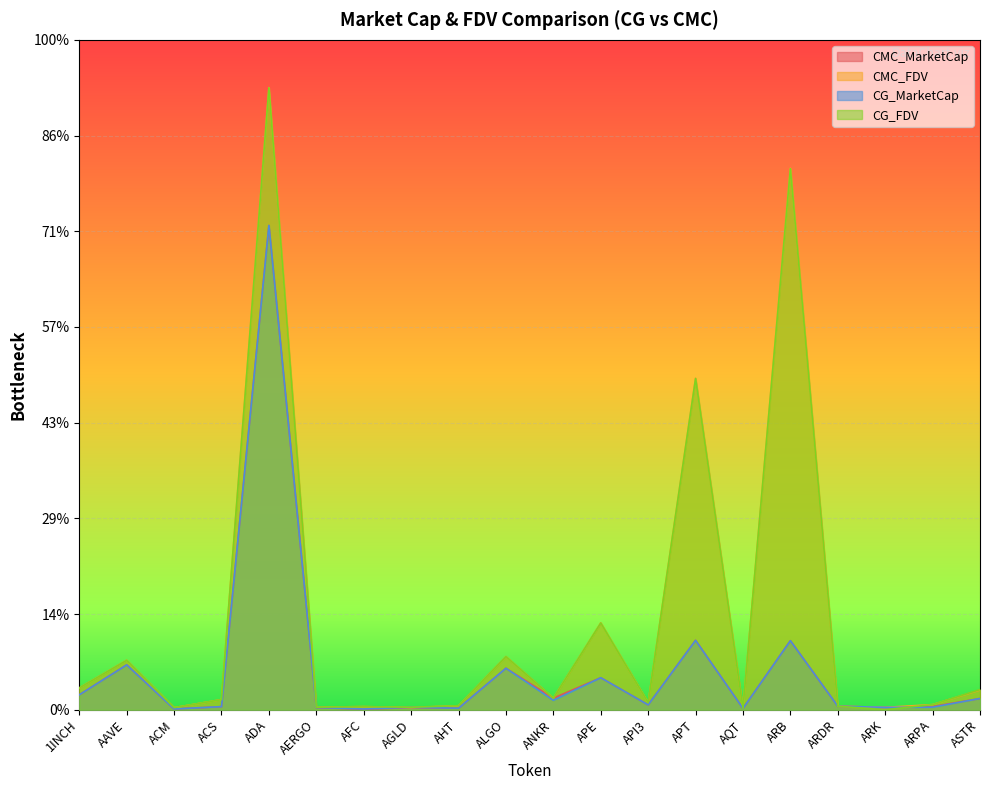

Reading right to left, extract all data points from this chart.

CMC_MarketCap: 233942888.3	66390722.4	49150625.8	72827116.9	1442889434.4	27206568.6	1450947774.9	101527921.4	669013965.2	241124362.2	866813115.2	30927736.9	45252112.1	7640105.4	46610069.4	10119508687.6	64303673.0	15777372.8	938238696.9	312316121.2
CMC_FDV: 412089688.6	106832916.3	49150625.8	72827116.9	11316779878.0	30637126.0	6930126416.8	147230429.3	1815044246.4	241124362.2	1110021788.3	82916645.0	45252112.1	64861675.2	52965988.0	13001584970.7	212046613.3	43492274.6	1034610997.5	455922367.7
CG_MarketCap: 234597652.0	52385690.0	49629333.0	72935423.0	1441591155.0	27290660.0	1449145175.0	101329548.0	668495296.0	197153438.0	866226052.0	31496467.0	49855592.0	15860780.0	46581578.0	10121357838.0	64303673.0	15742765.0	936700734.0	311526681.0
CG_FDV: 421639279.0	106672866.0	0.0	72935423.0	11306597291.0	30731820.0	6921162721.0	147487490.0	1813637089.0	241523788.0	1109270017.0	83550613.0	51610343.0	64565363.0	52933611.0	12996456898.0	211492720.0	43310081.0	1032909119.0	454769935.0